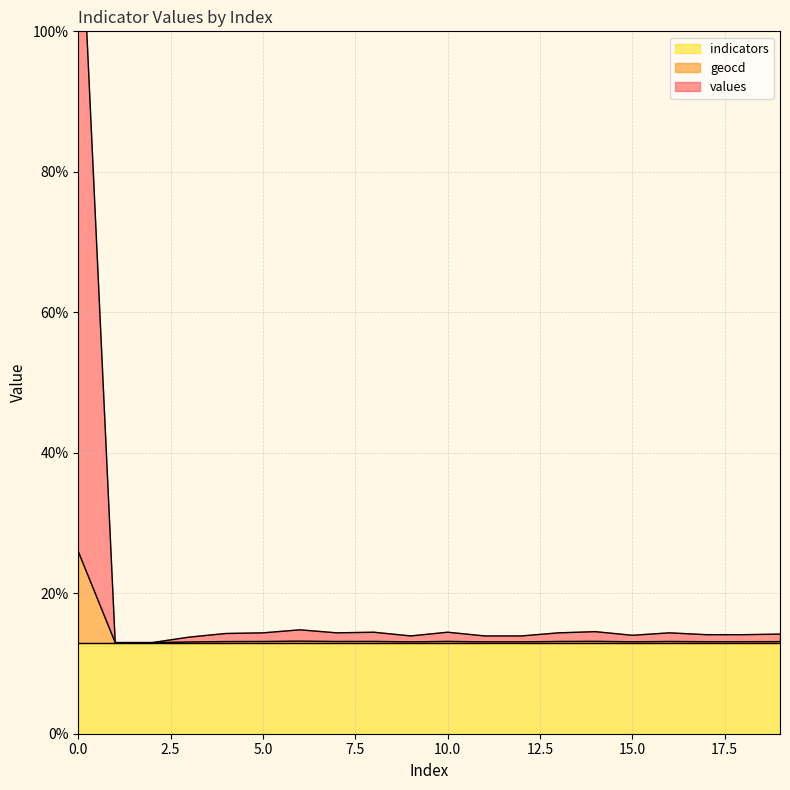

What is the maximum value for geocd?

25.9